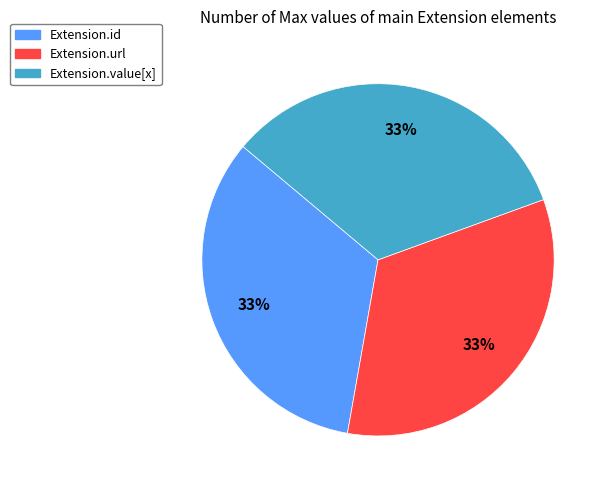

How many slices are in this pie chart?

3